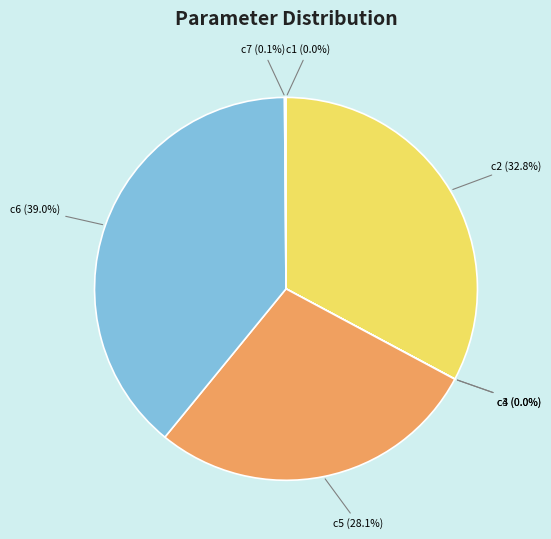

Does c6 account for over 50% of the chart?

No